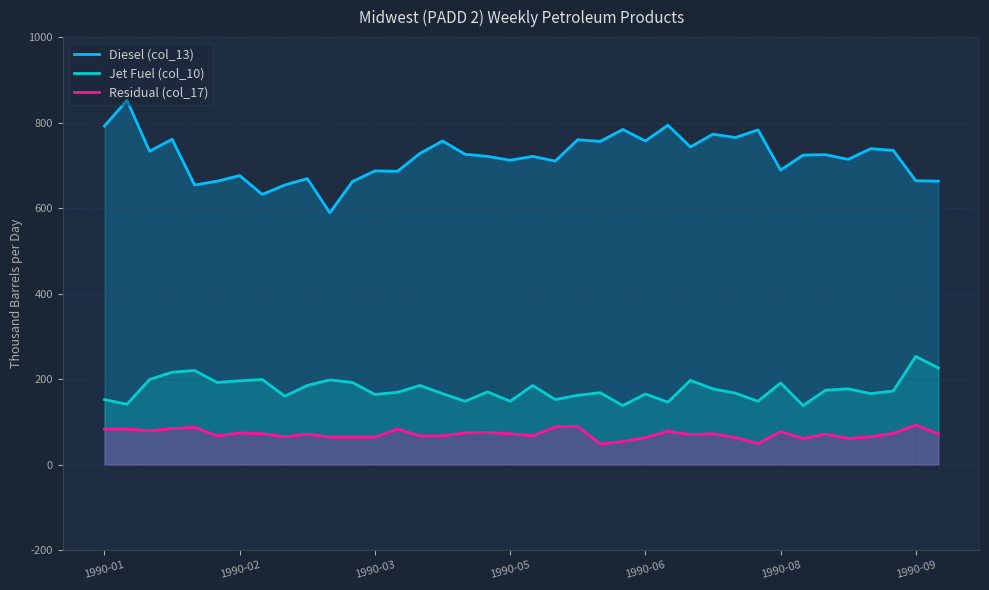

True or false: Residual (col_17) has more than 1 interior local peaks.

True